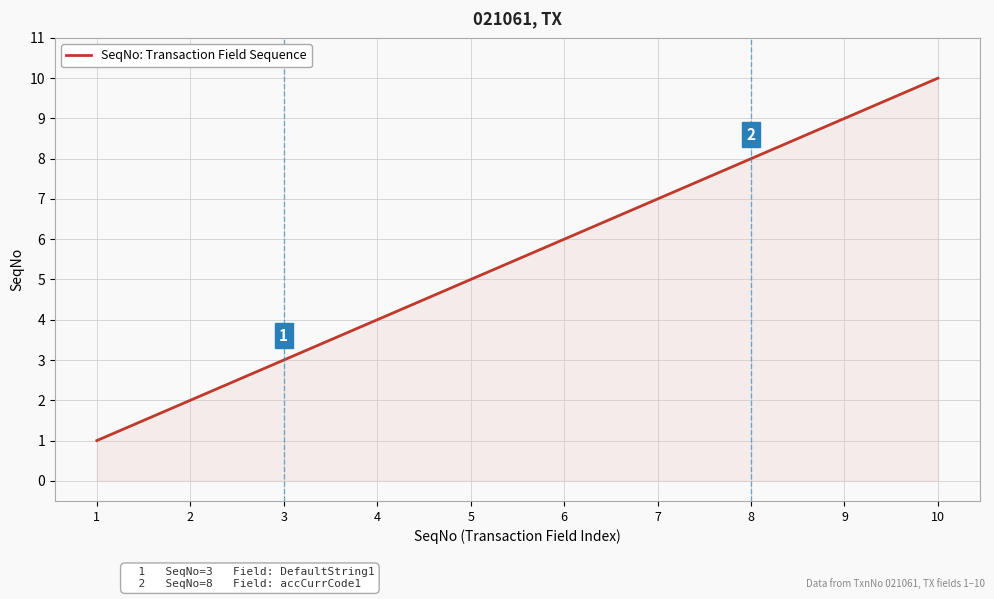

The chart shows a value of 1 at 1. True or false?

True